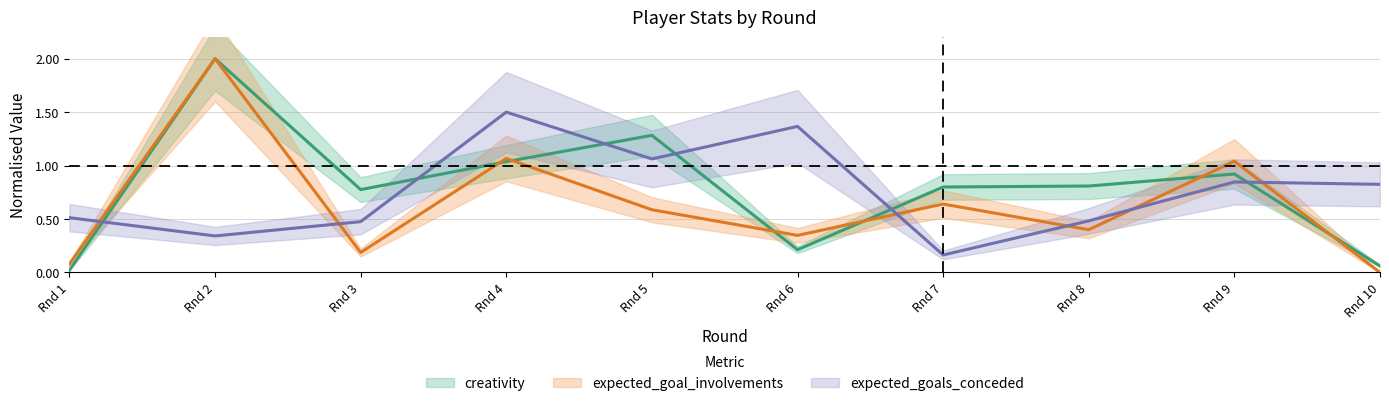

Between which two adjacent categories do creativity and expected_goals_conceded first intersect?

Rnd 1 and Rnd 2